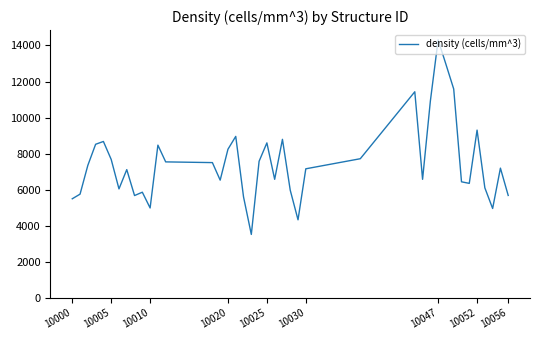

What is the maximum value shown in the chart?

14312.7